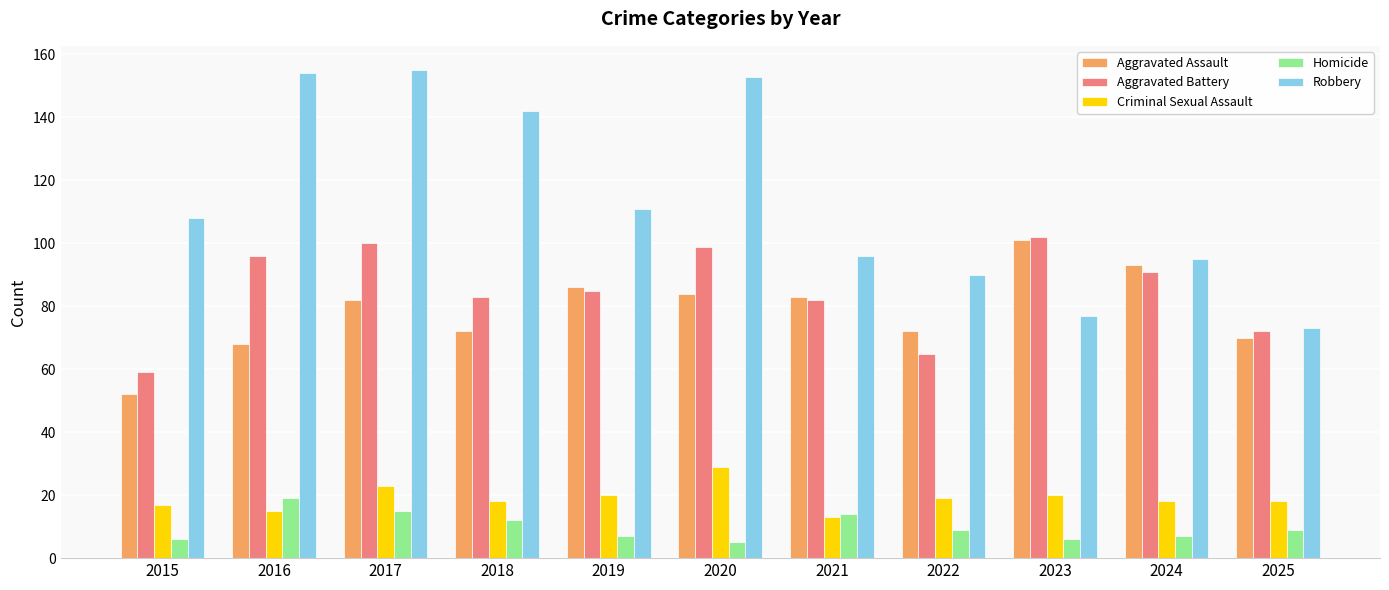

Which series changed the most between 2016 and 2017?

Aggravated Assault